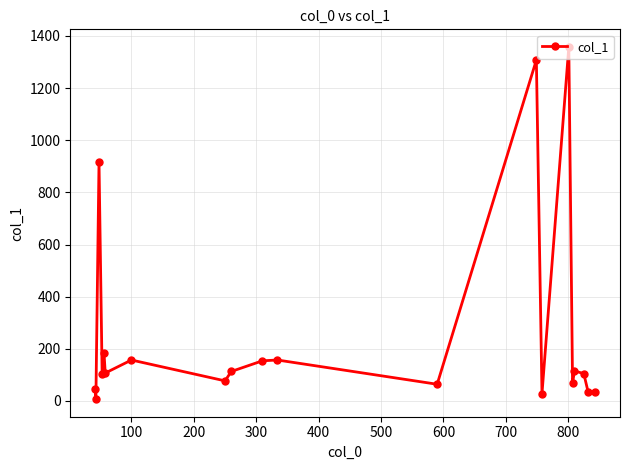

What is the difference between the maximum and minimum values?

1351